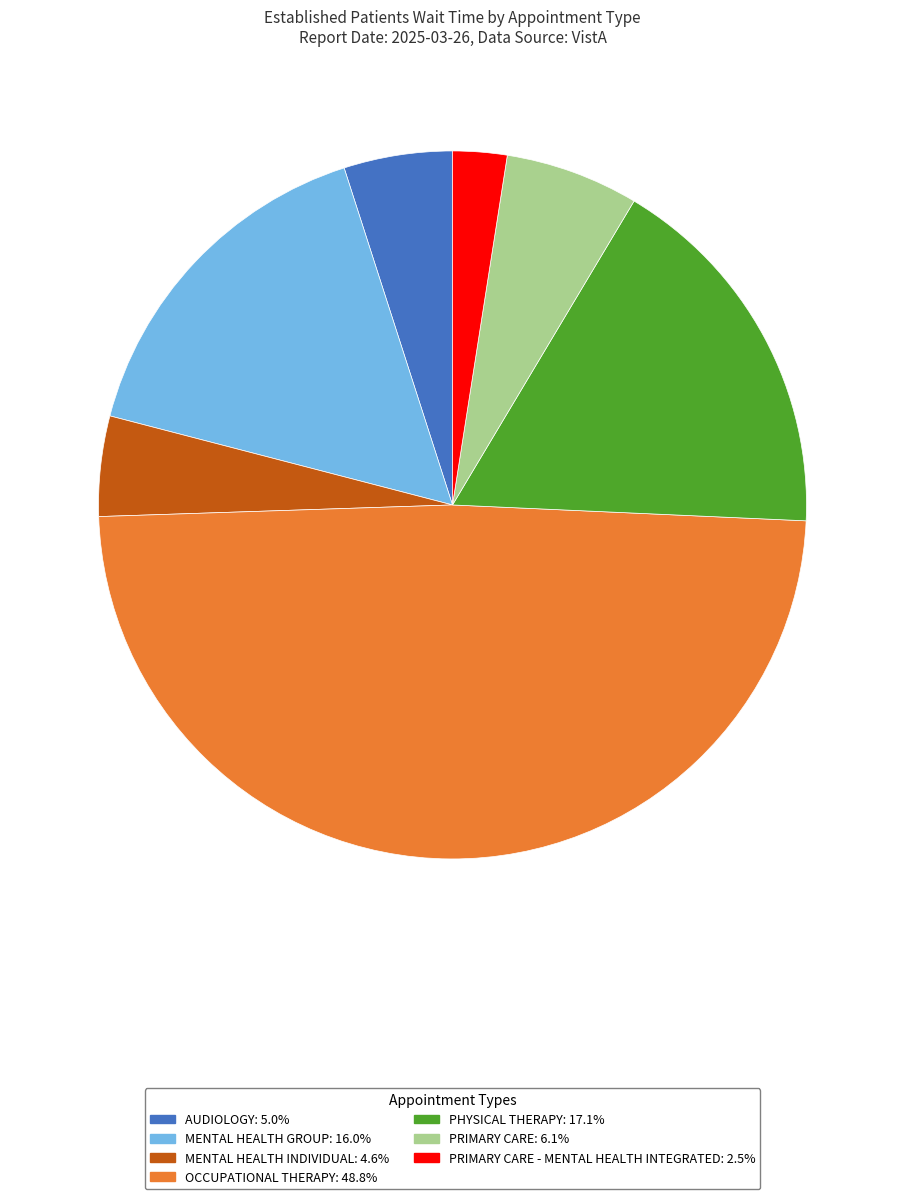

Does any single category account for the majority?

No